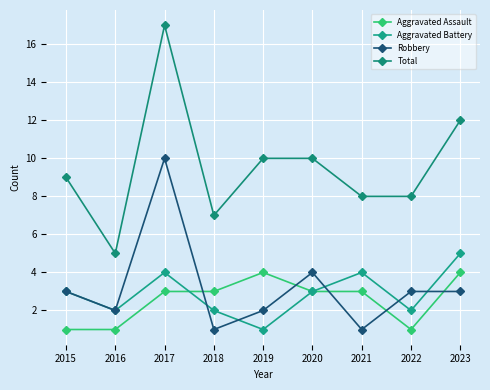

What is the total value across all series at 2019?

17